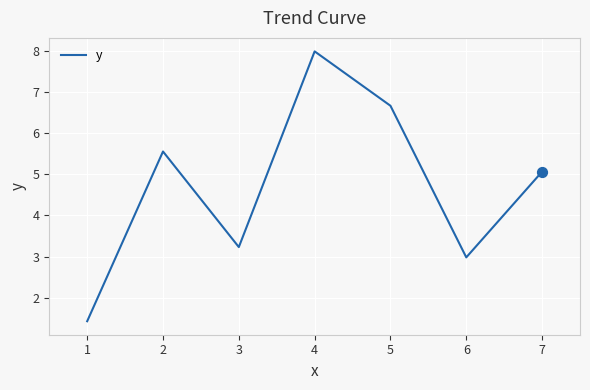

What is the change in value from 2 to 5?

+1.1